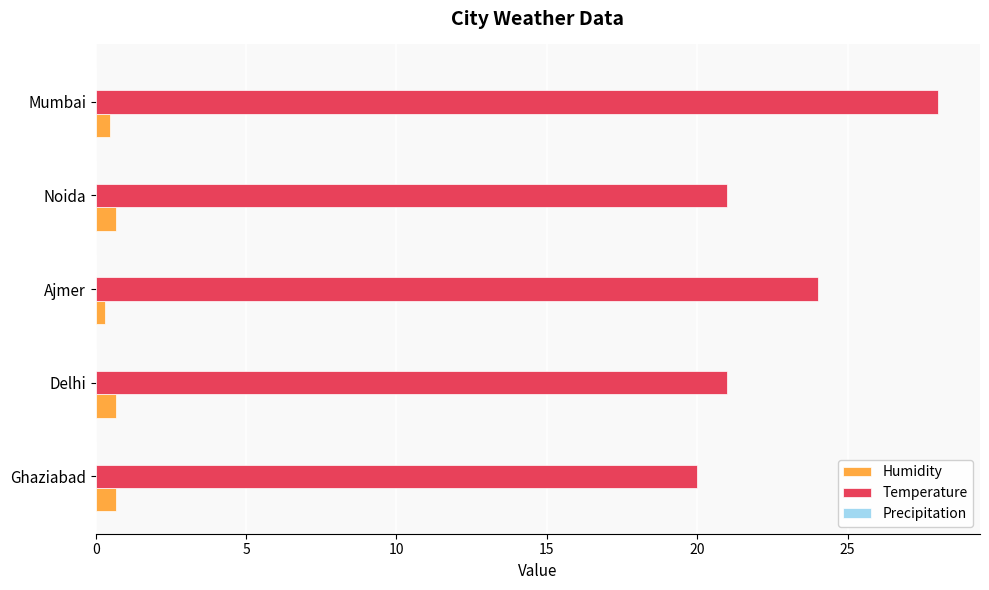

Read the Humidity value at Ghaziabad.

0.7